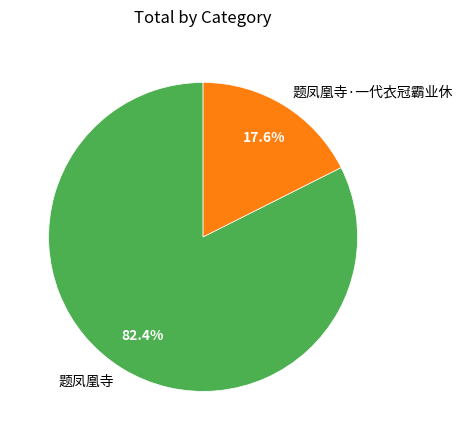

To the nearest percent, what percentage of the pie is 题凤凰寺·一代衣冠霸业休?

18%